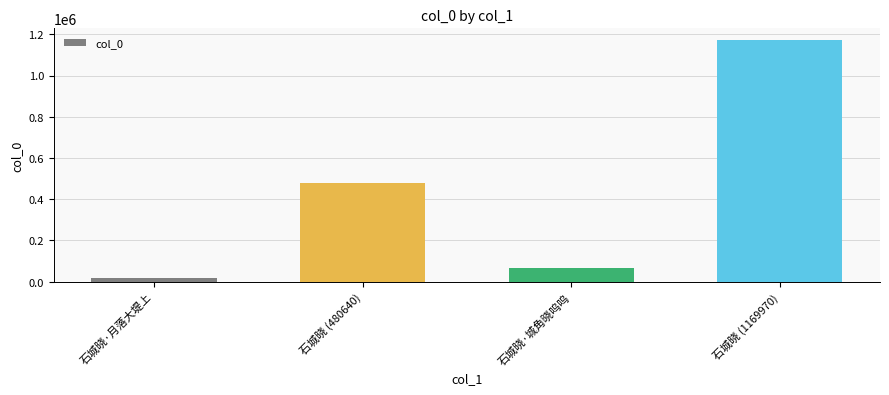

What is the label of the 4th bar from the right?

石城晓·月落大堤上